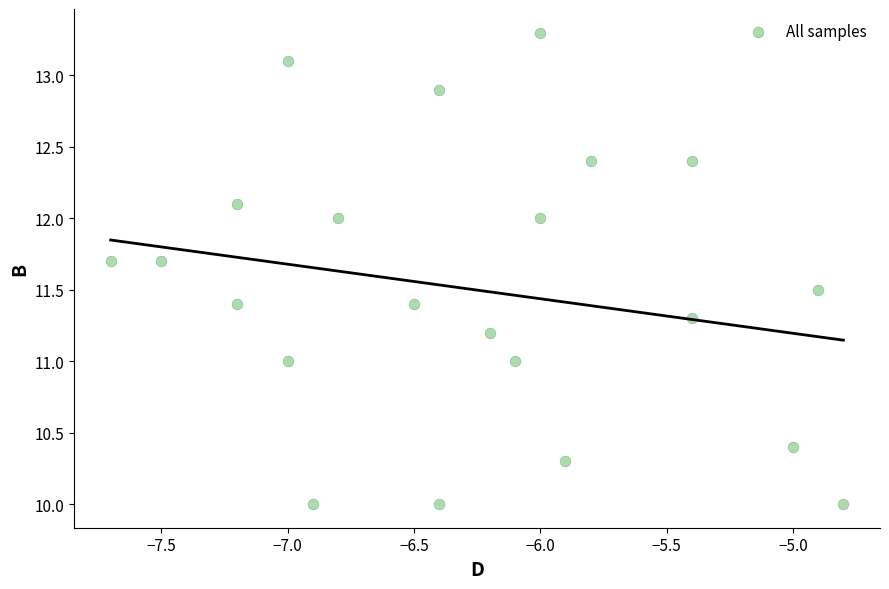

What is the range of X values (max minus min)?

2.9